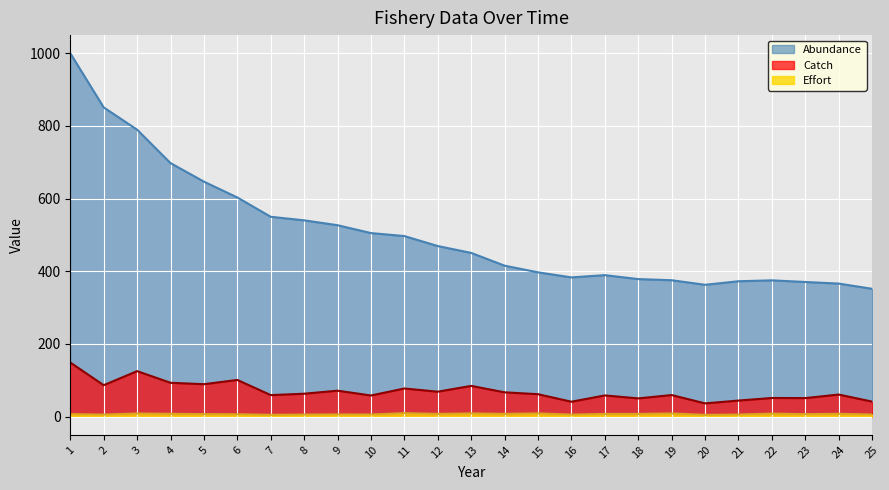

In Effort, how many points are higher than both neighbors (excluding endpoints)?

8